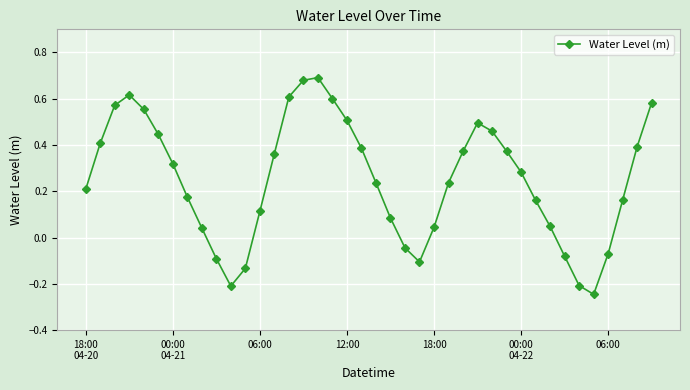

How many interior local peaks (higher than both neighbors) does the data have?

3